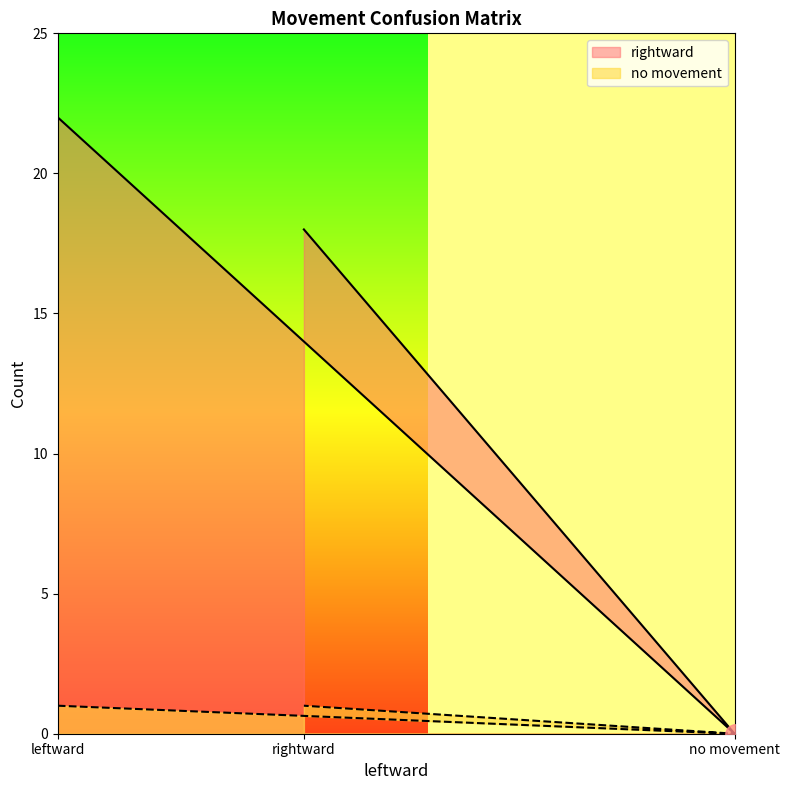

How many values in no movement are above zero?

2